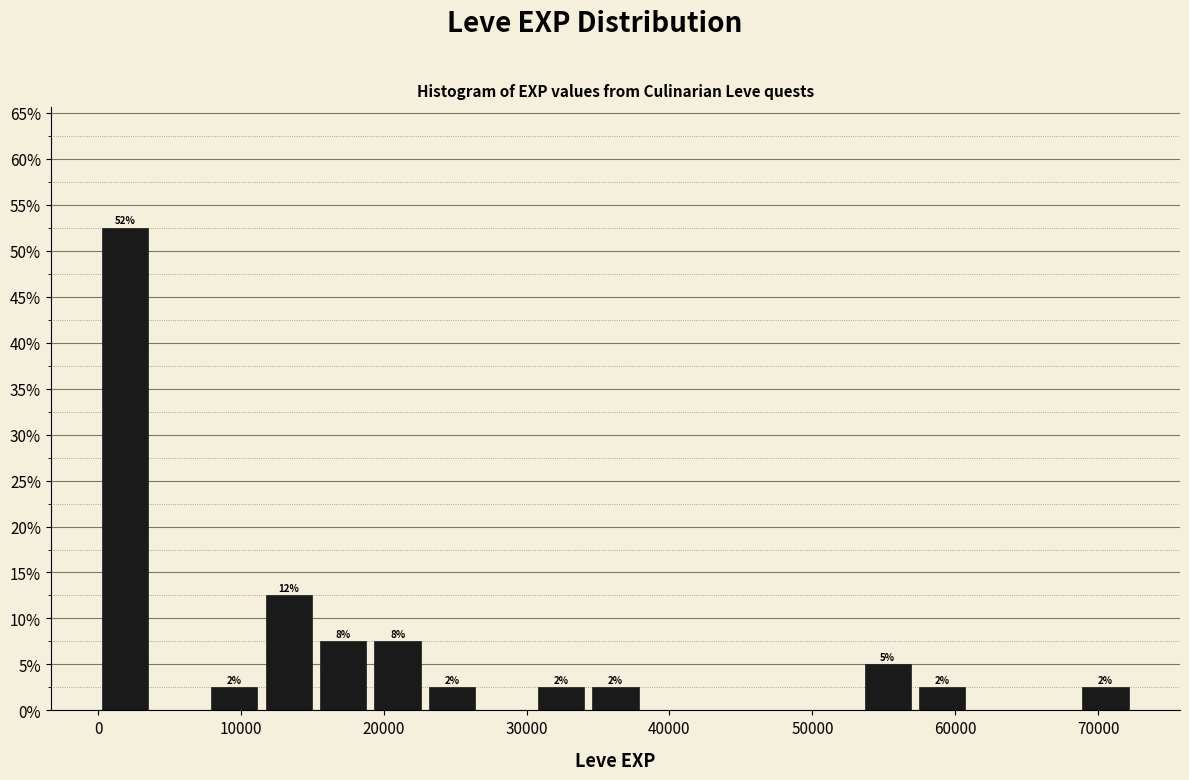

Read against the x-axis, roughly where is the centre of the tallest bar?

2000